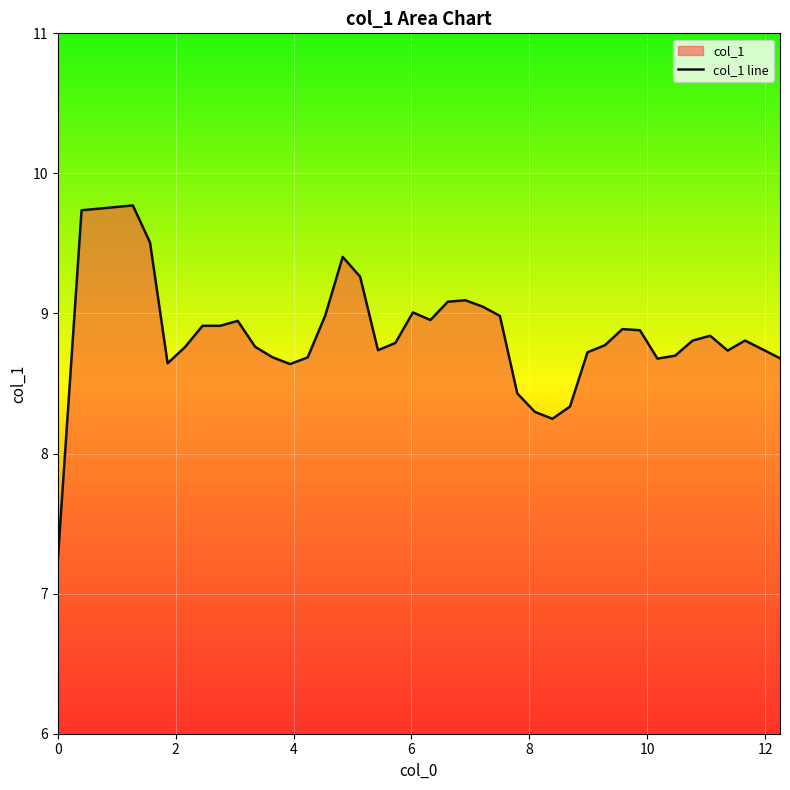

What is the smallest value displayed?

7.2